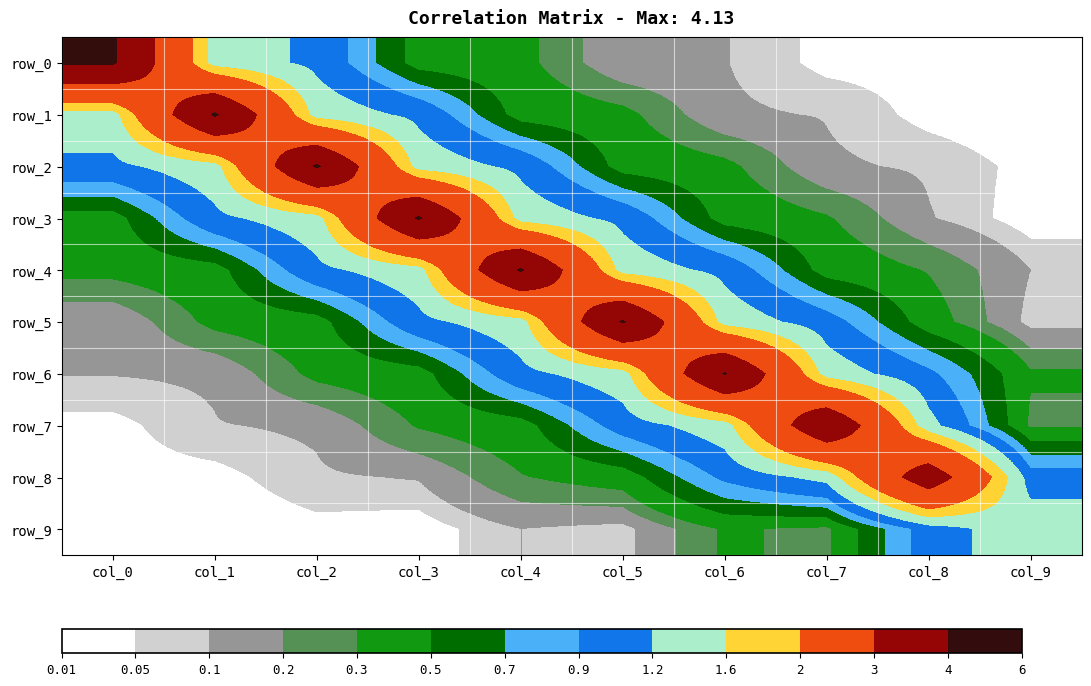

What is the difference between the highest and lowest values at col_0?

4.1